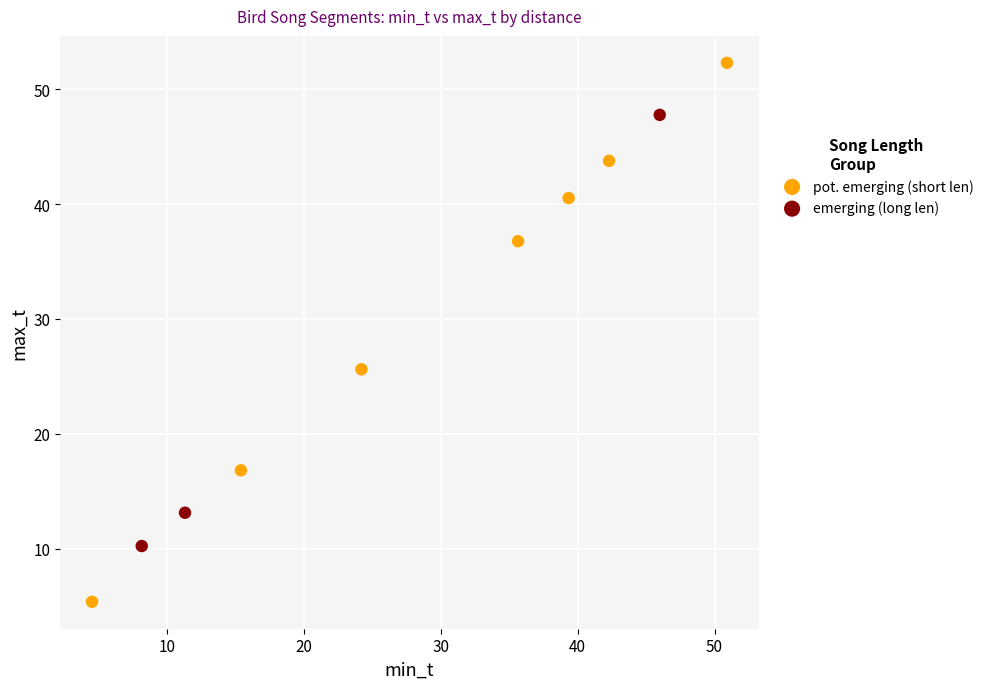

Which series has the widest spread of Y values?

pot. emerging (short len)